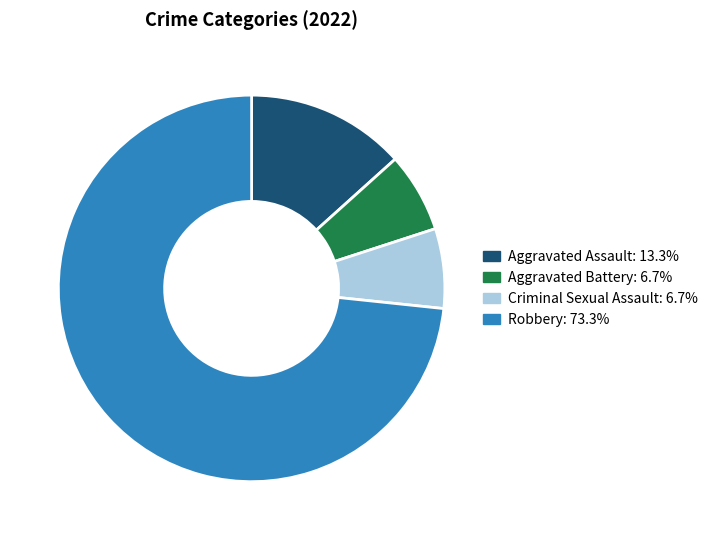

What is the largest slice in the pie chart?

Robbery